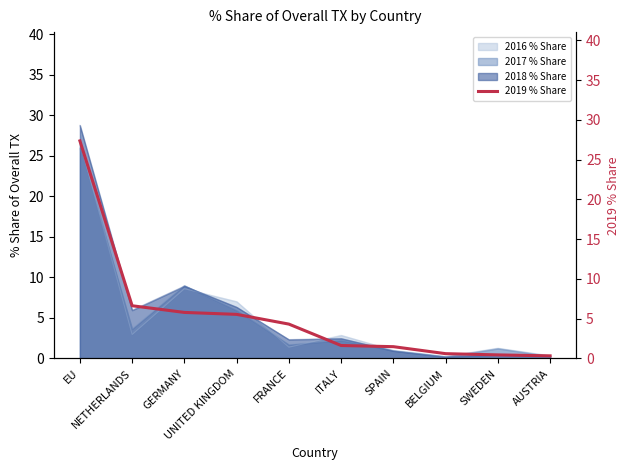

What is the maximum value for 2016 % Share?

26.7